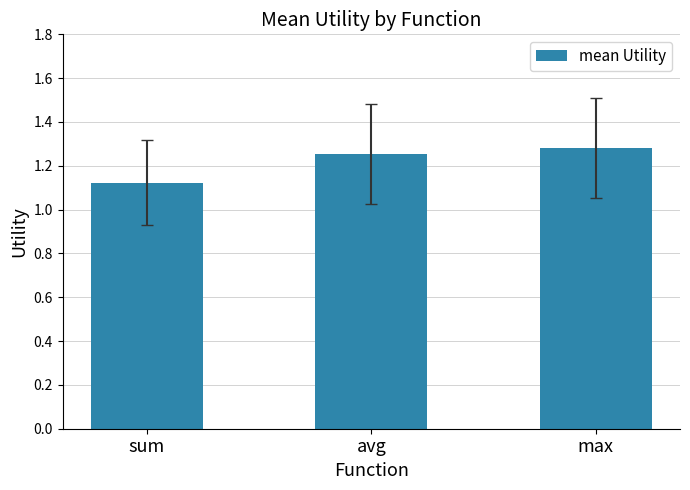

What position from the left is max?

3